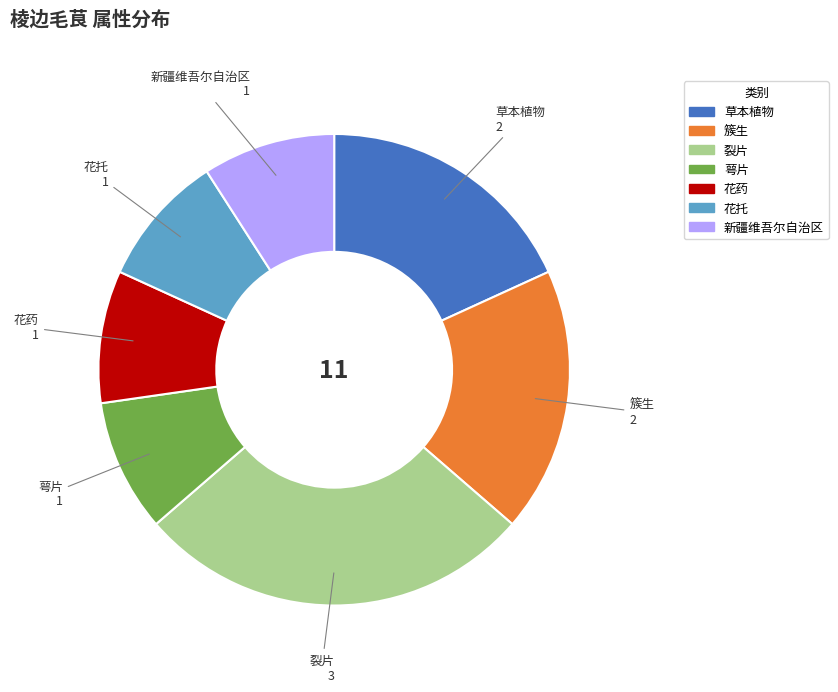

Is the sum of 簇生 and 裂片 greater than half?

No